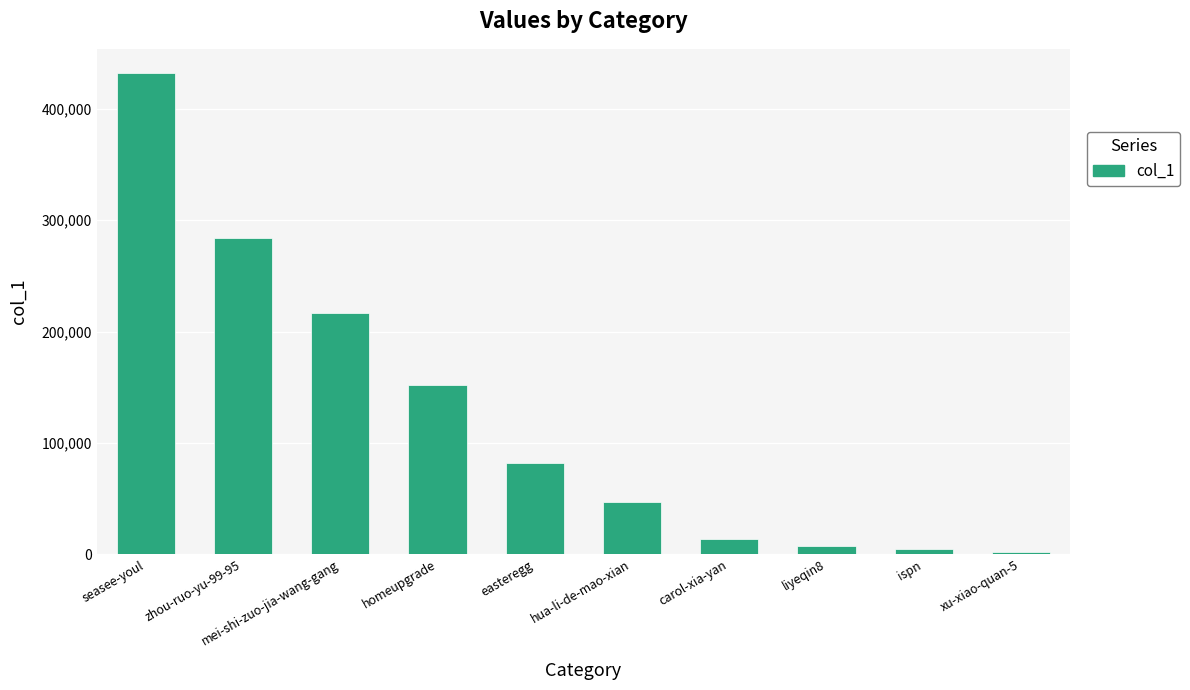

What is the change in value from homeupgrade to liyeqin8?

-145400